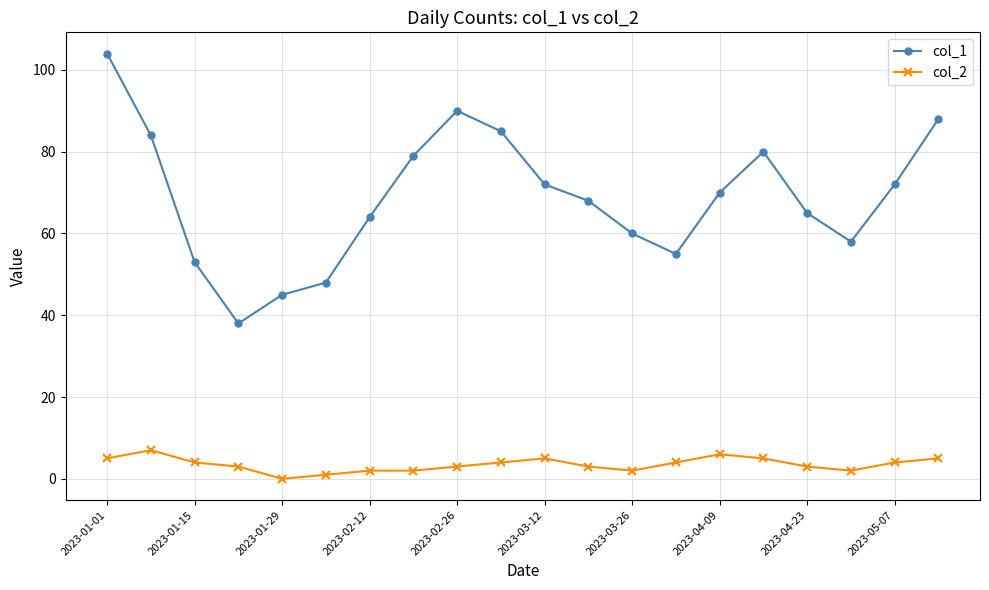

List the series in order of their peak value, highest first.

col_1, col_2